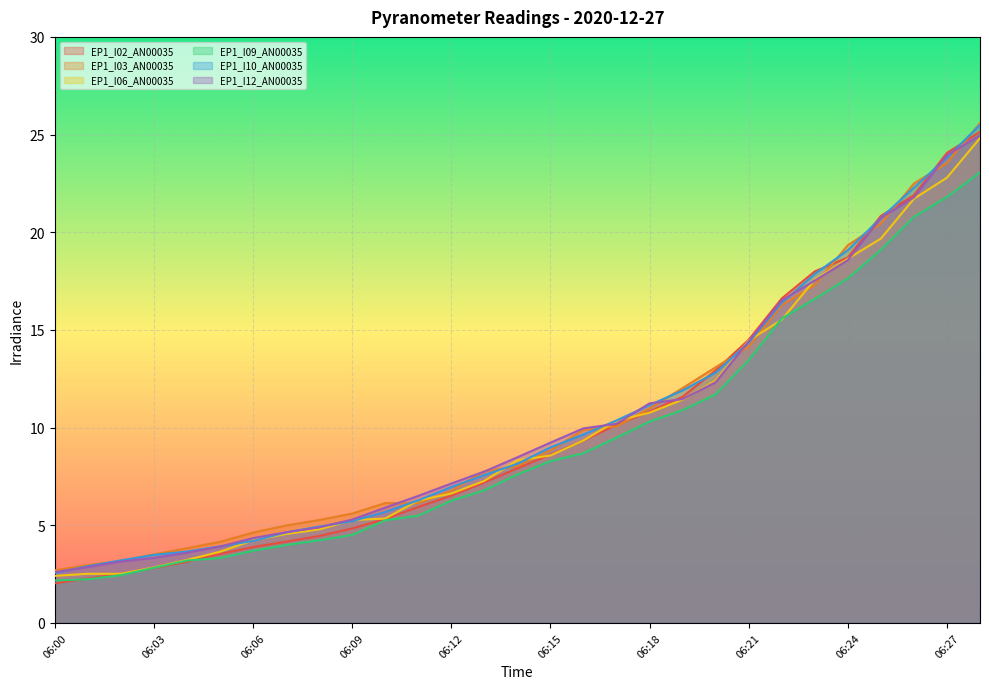

How many values in the EP1_I10_AN00035 series exceed 8?

15